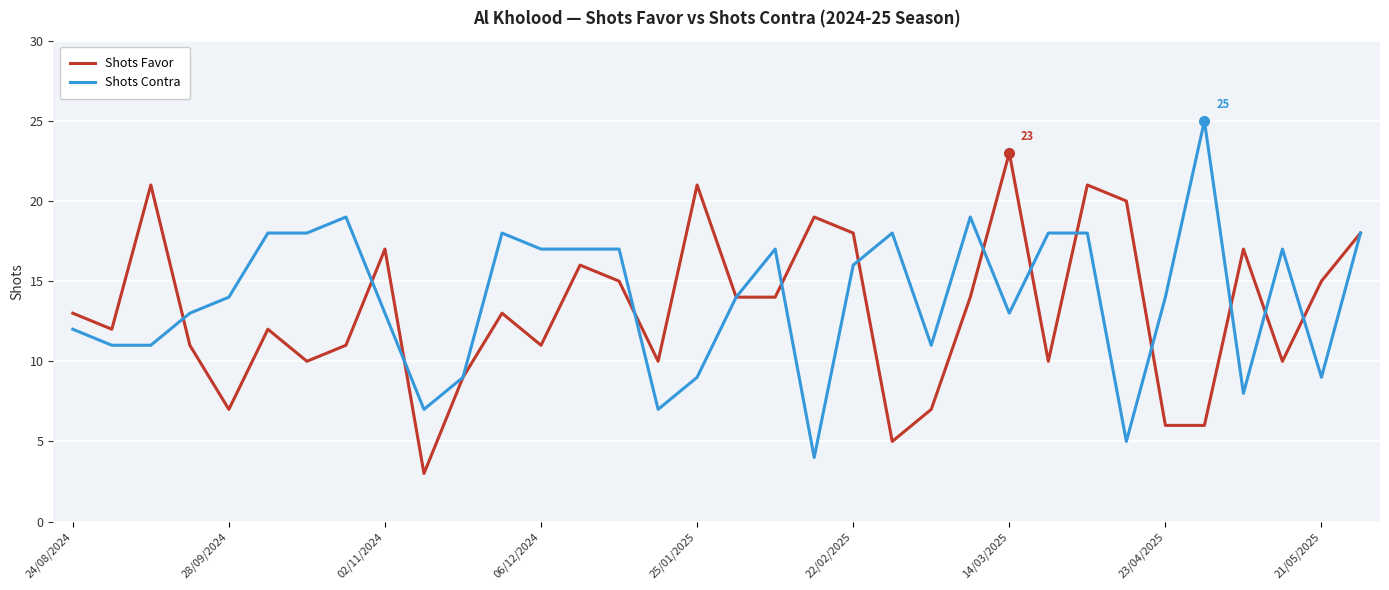

Which series has the widest spread of values?

Shots Contra